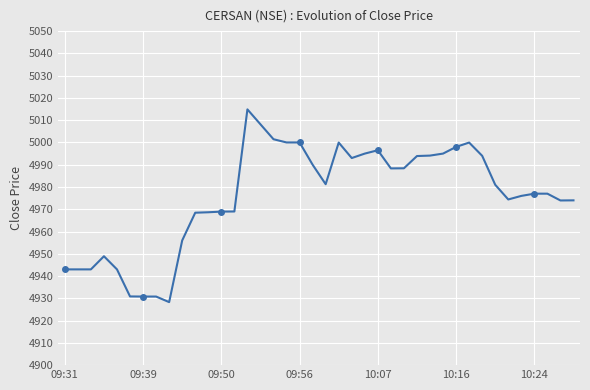

What is the greatest value displayed?

5014.9